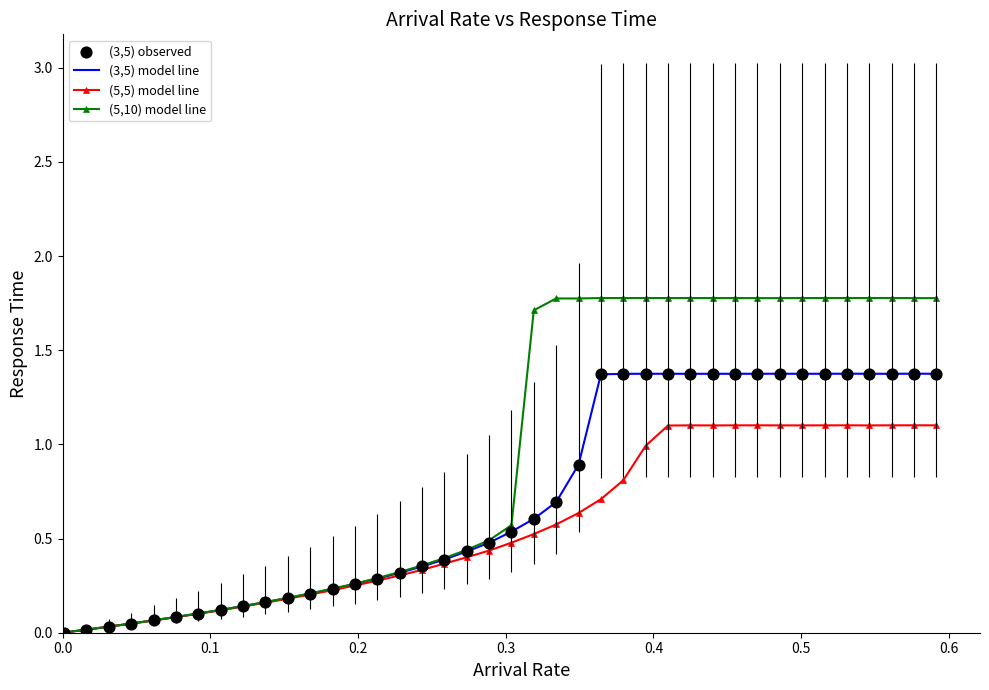

What is the greatest value displayed?

1.8